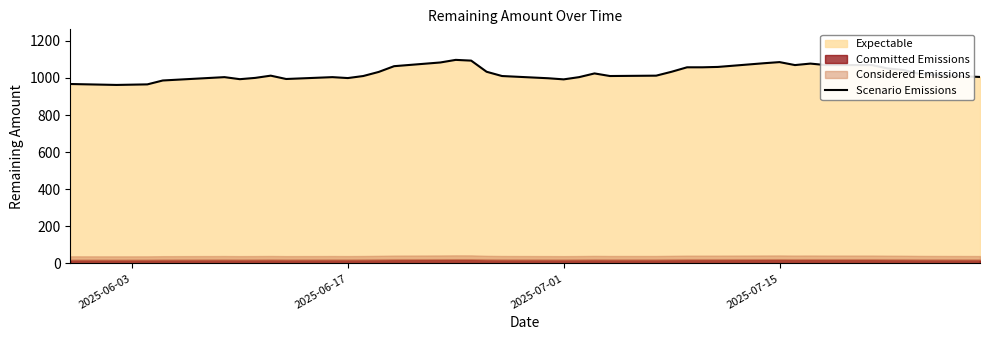

What is the lowest value of the Scenario Emissions series?

962